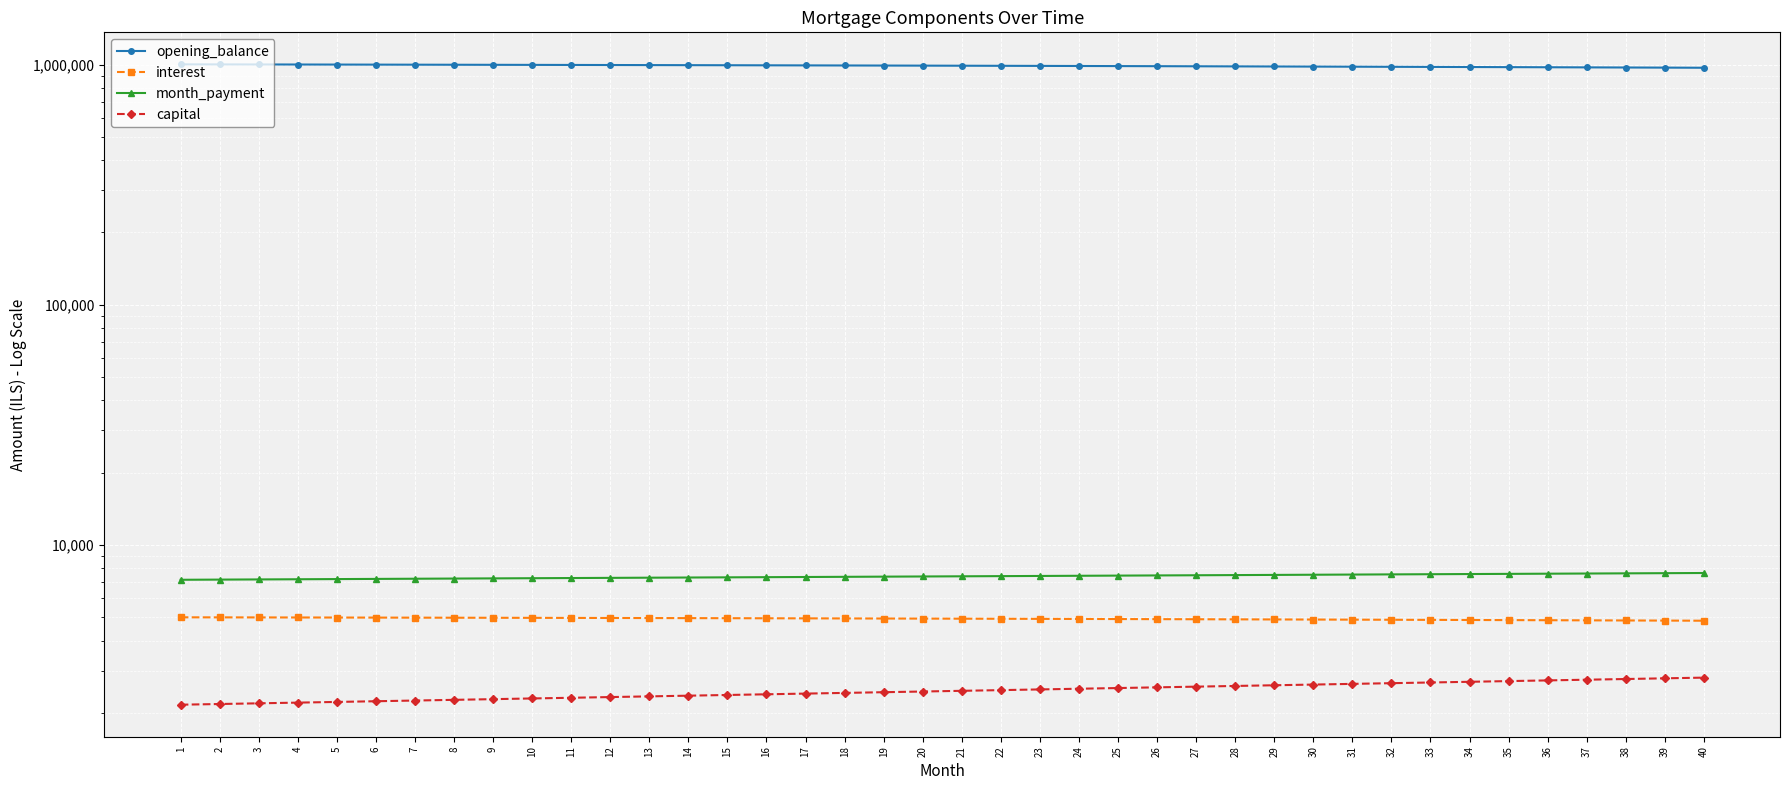

List the labels in order of capital value, smallest first.

1, 2, 3, 4, 5, 6, 7, 8, 9, 10, 11, 12, 13, 14, 15, 16, 17, 18, 19, 20, 21, 22, 23, 24, 25, 26, 27, 28, 29, 30, 31, 32, 33, 34, 35, 36, 37, 38, 39, 40